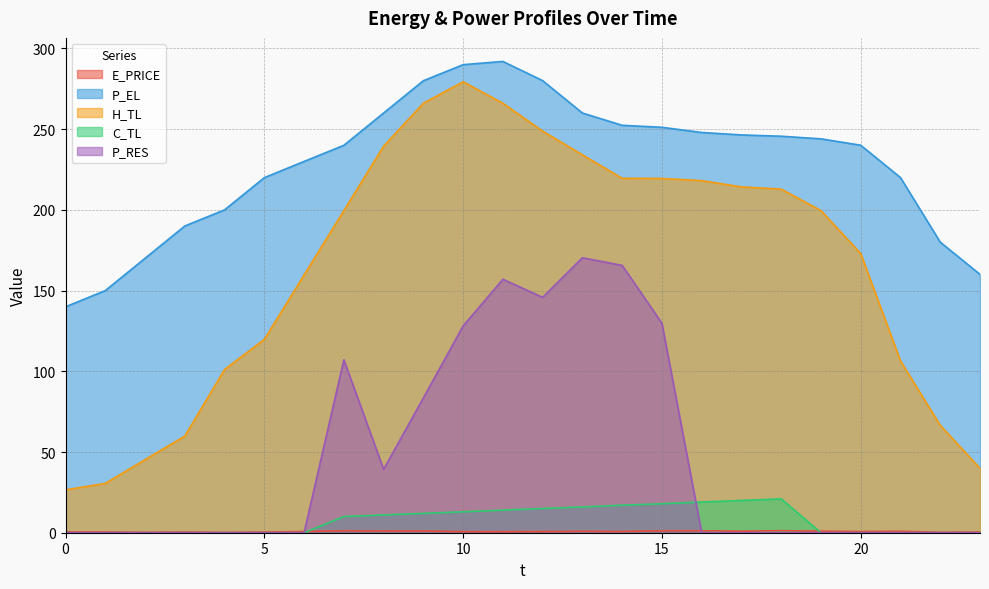

What is the total value across all series at 13?

681.2